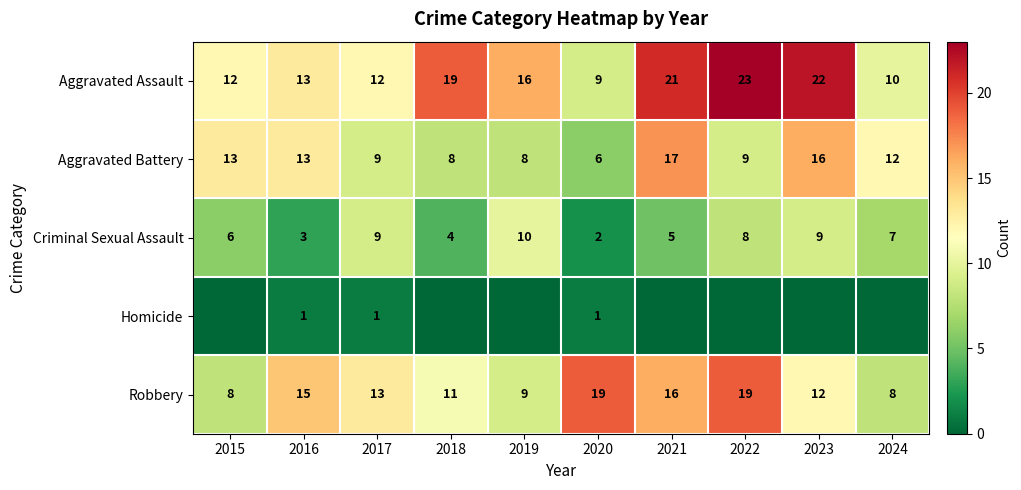

What is the difference between the maximum and second lowest values in the Robbery series?

11